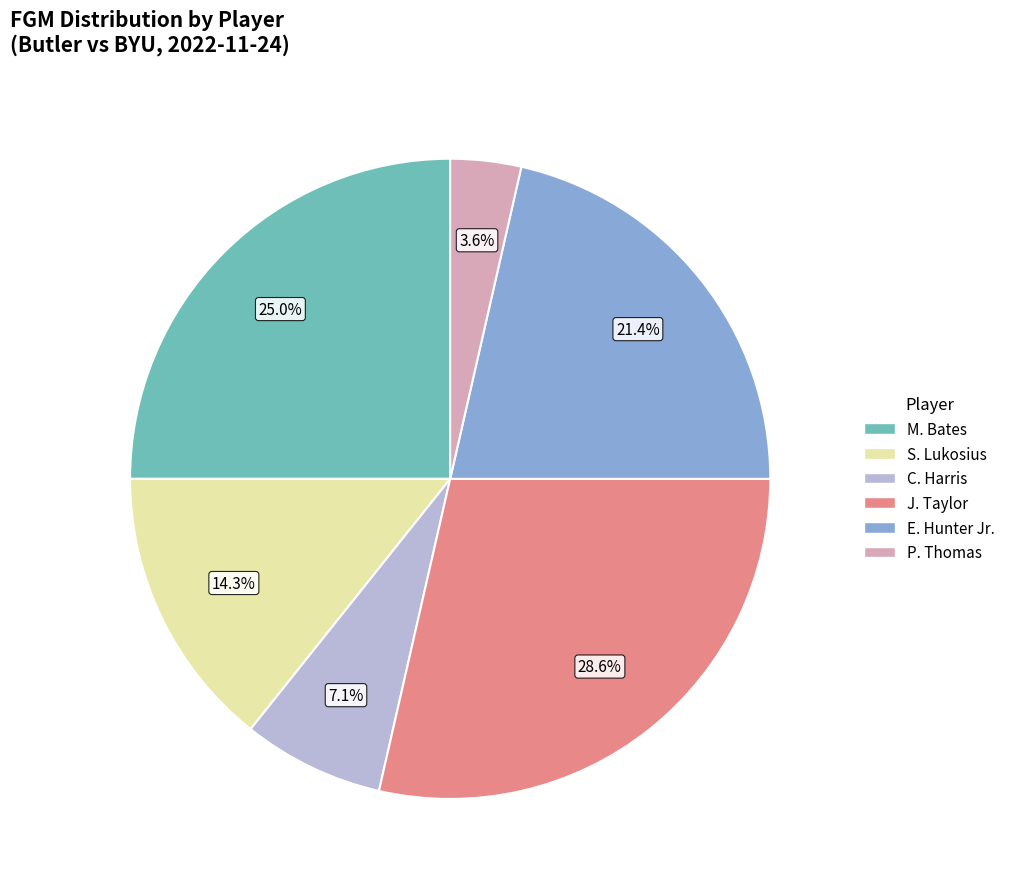

Which category has the smallest portion of the pie?

P. Thomas